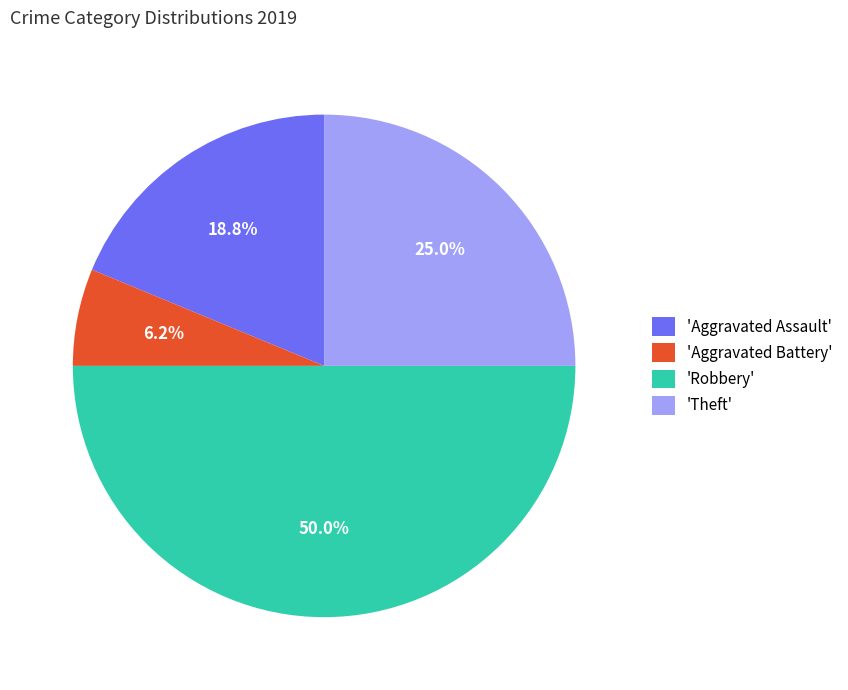

How many segments does this pie chart have?

4